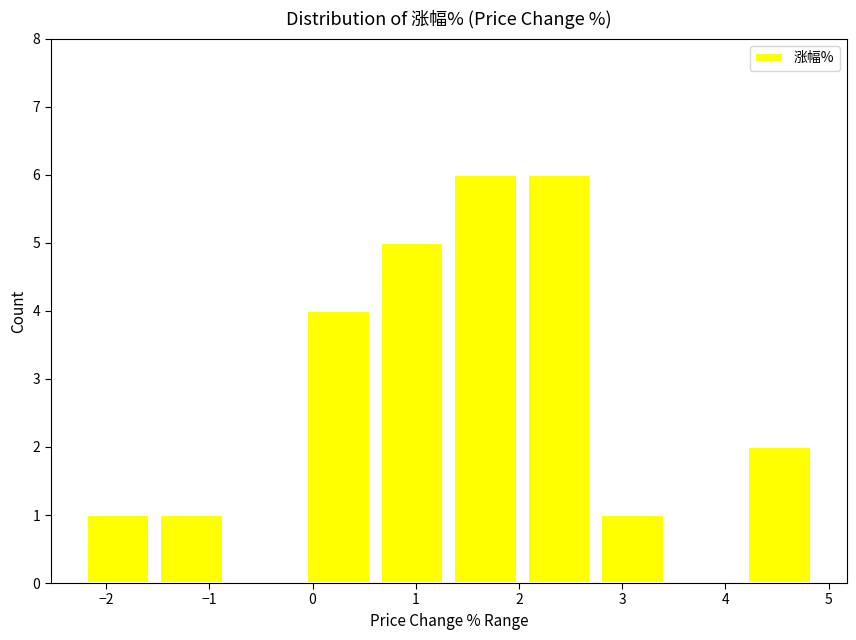

What is the height of the bar covering -1.5 to -0.8 on the x-axis? Neither the bar edges nor the heights are printed on the chart, so give them approximately, as read against the axes.

1